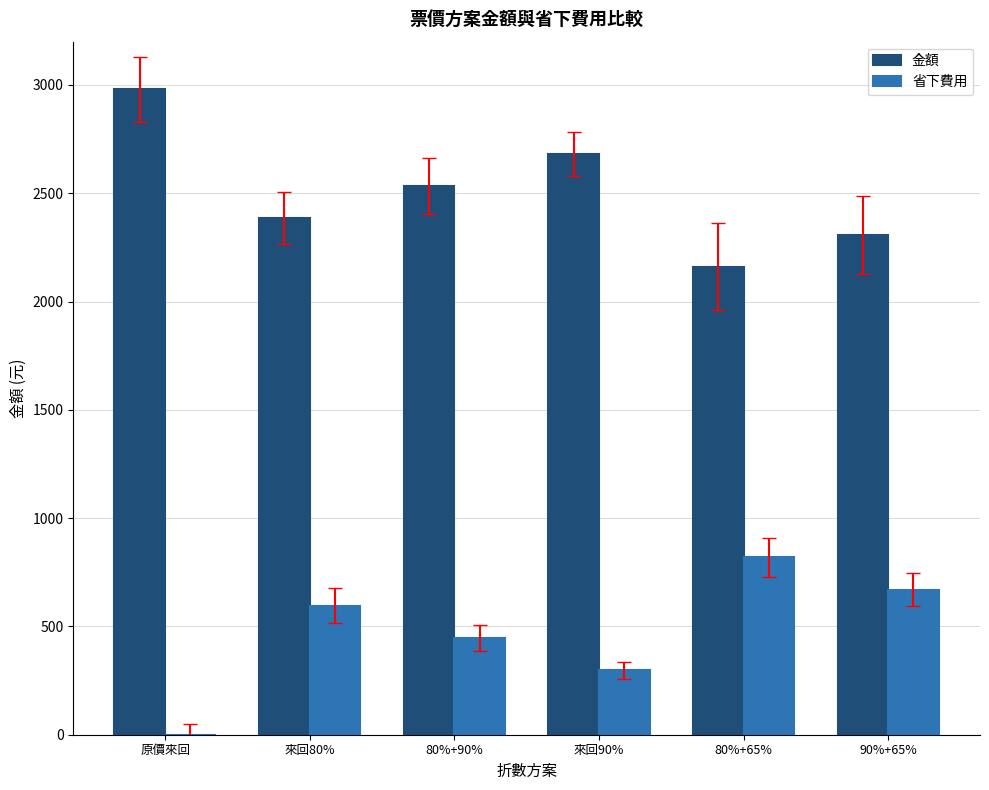

True or false: 金額 has a value of 3089.3 at 90%+65%.

False